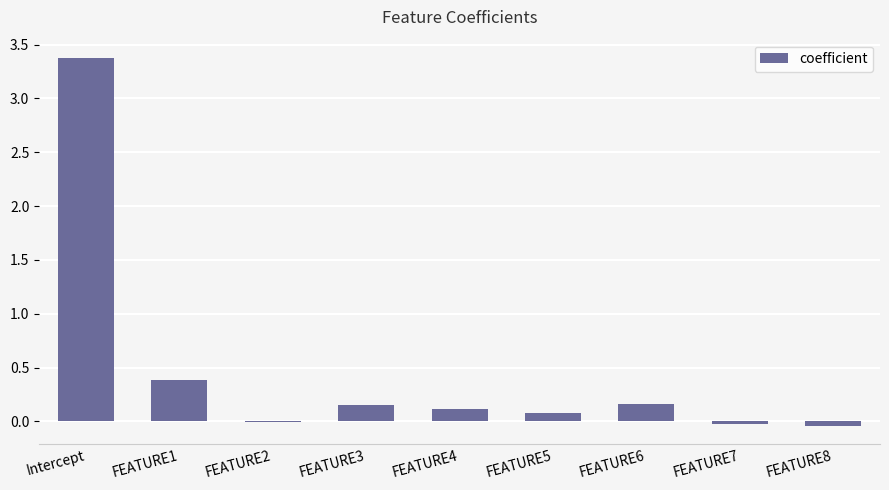

How many data points does each series have?

9